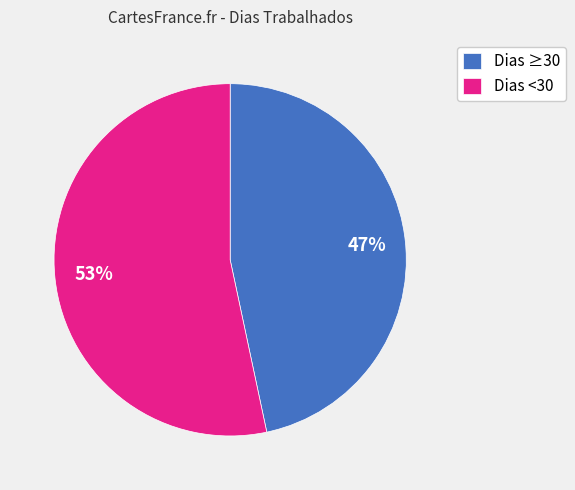

Does any single category account for the majority?

Yes